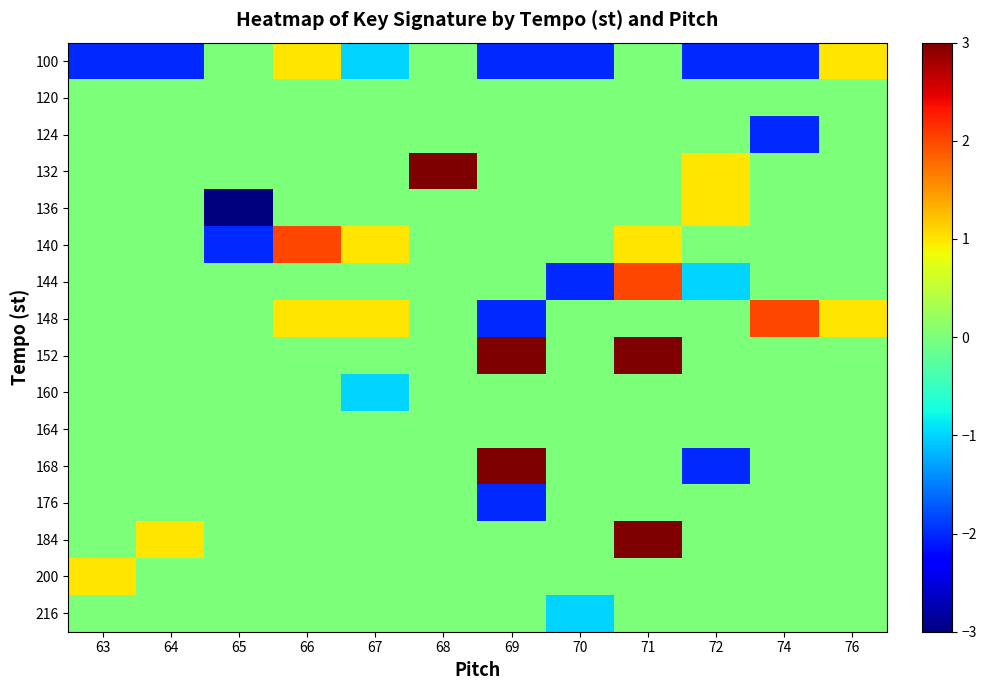

Rank the series at 76 from highest to lowest value.

100, 148, 120, 124, 132, 136, 140, 144, 152, 160, 164, 168, 176, 184, 200, 216